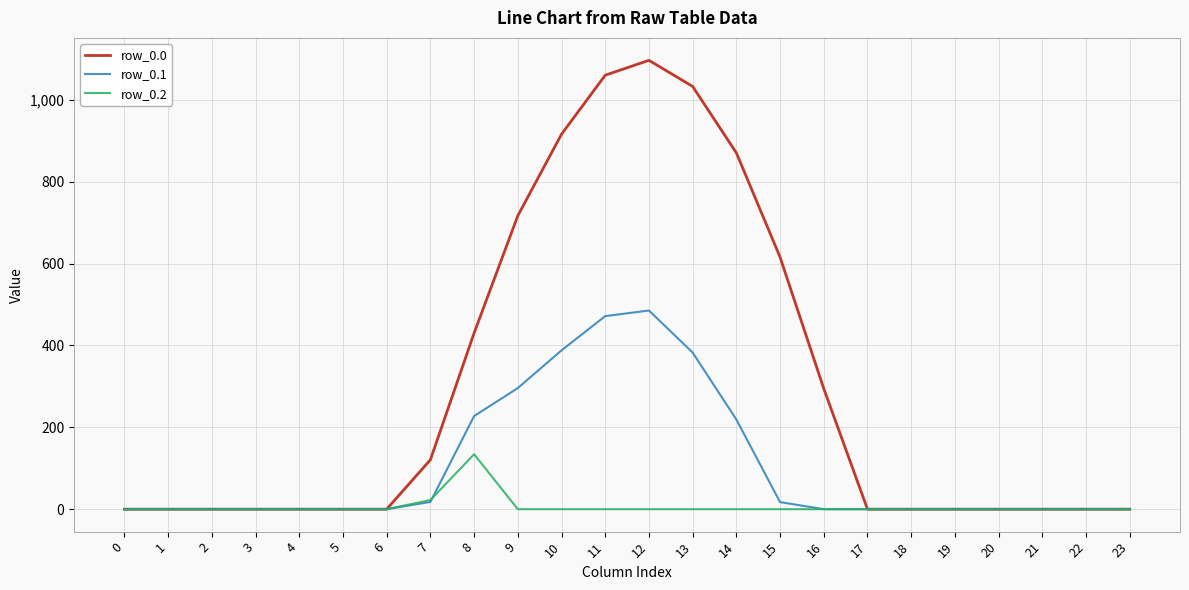

What is the difference between the row_0.0 values at 14 and 18?

870.6